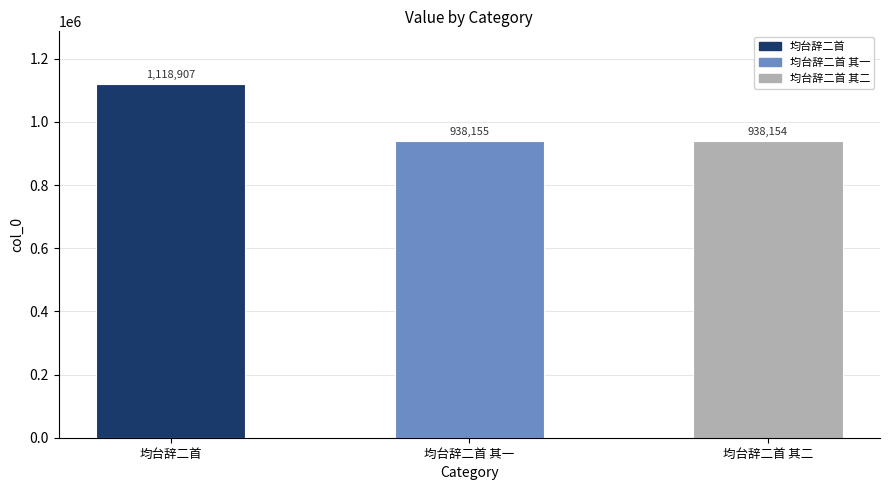

What is the average value?

998405